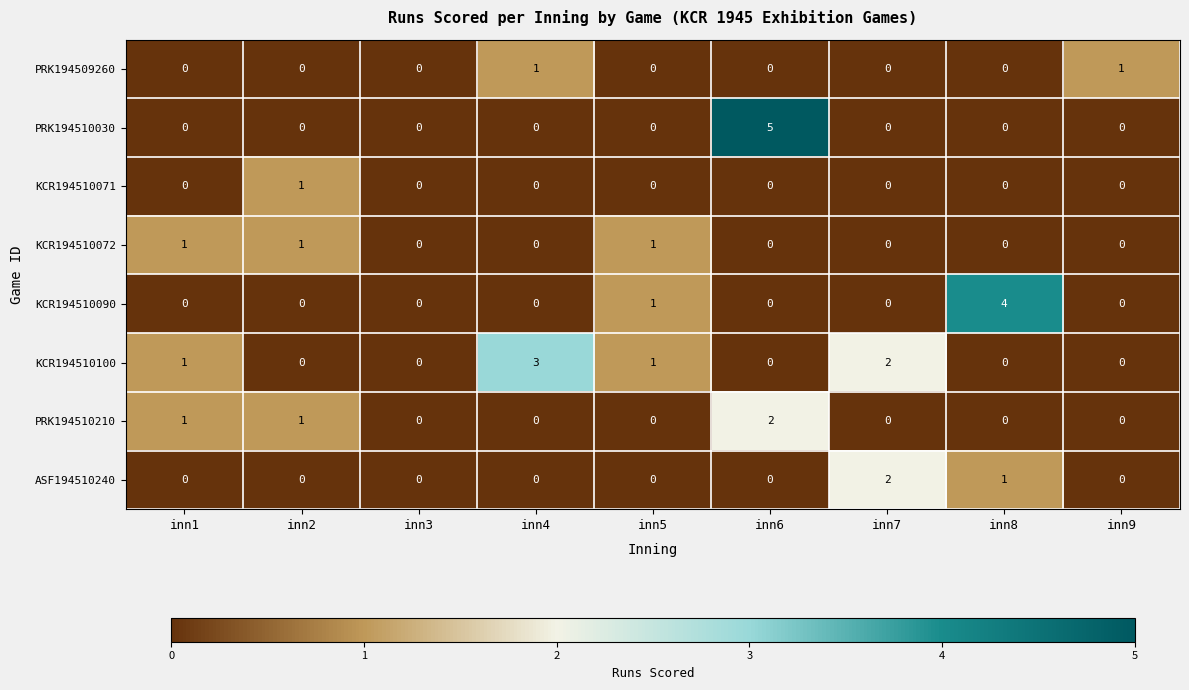

Which series has the widest spread of values?

PRK194510030